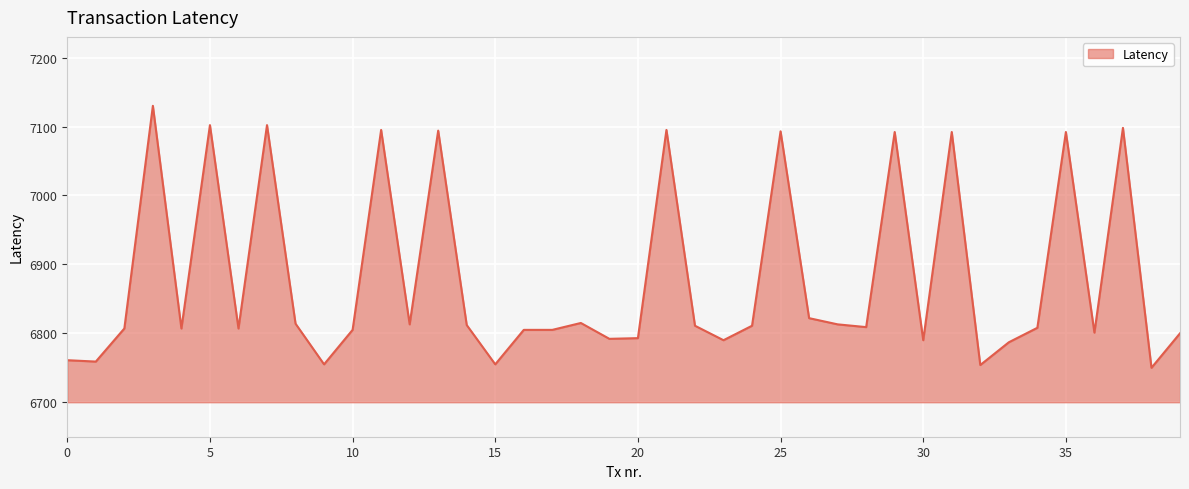

What is the maximum value shown in the chart?

7130